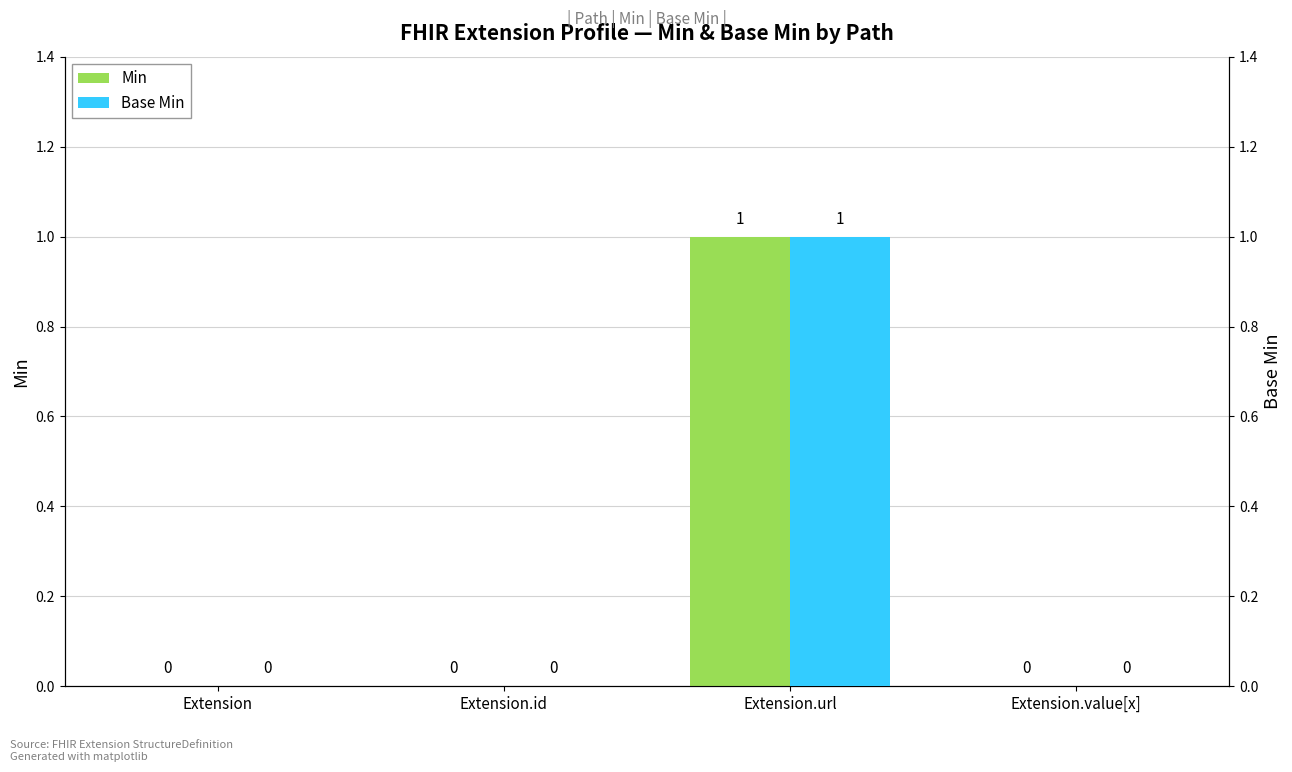

The value of Min at Extension.url is 1. True or false?

False